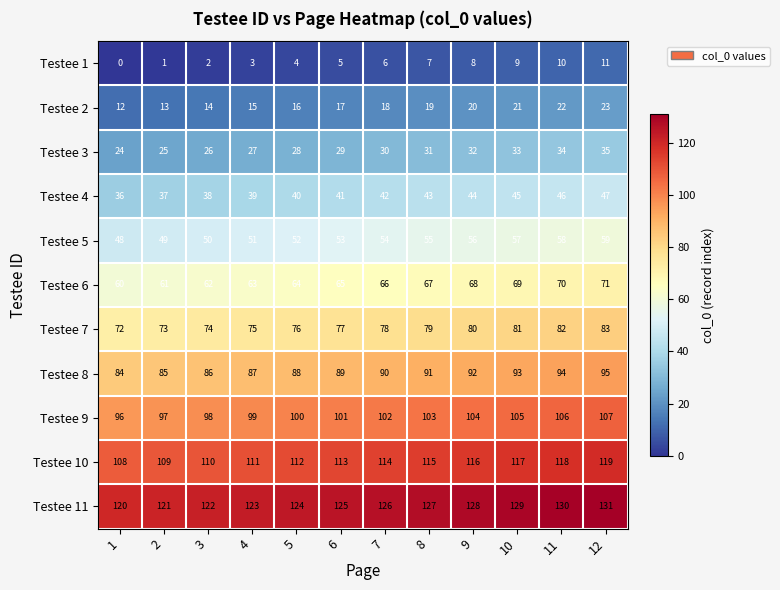

What is the maximum value for Testee 1?

11